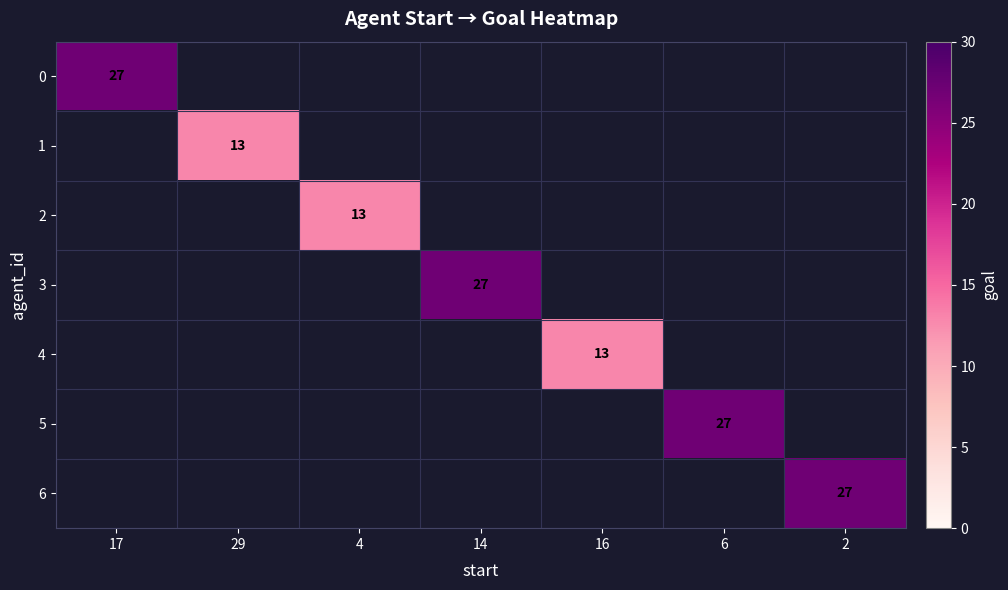

How many distinct data groups are displayed?

7